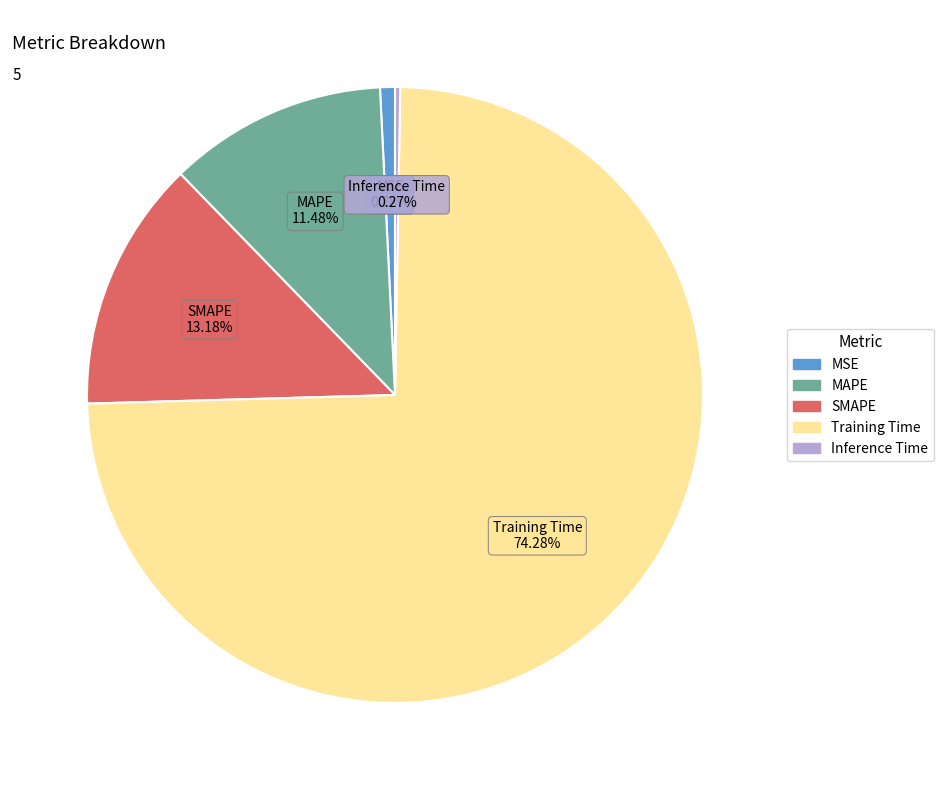

Is it true that MSE is 11% of the pie?

False